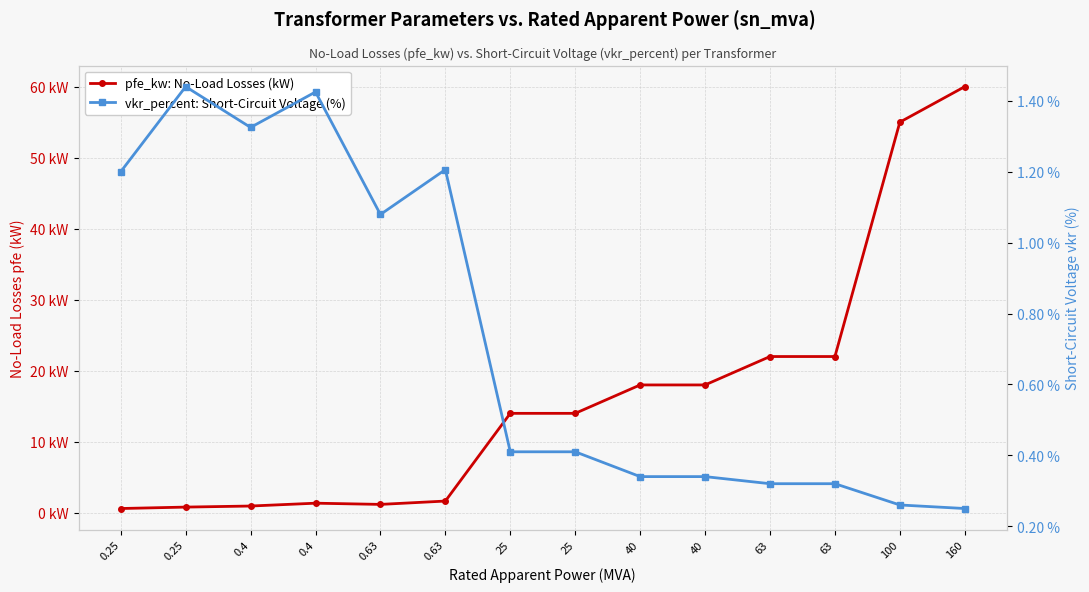

How many times do pfe_kw: No-Load Losses (kW) and vkr_percent: Short-Circuit Voltage (%) cross each other?

1